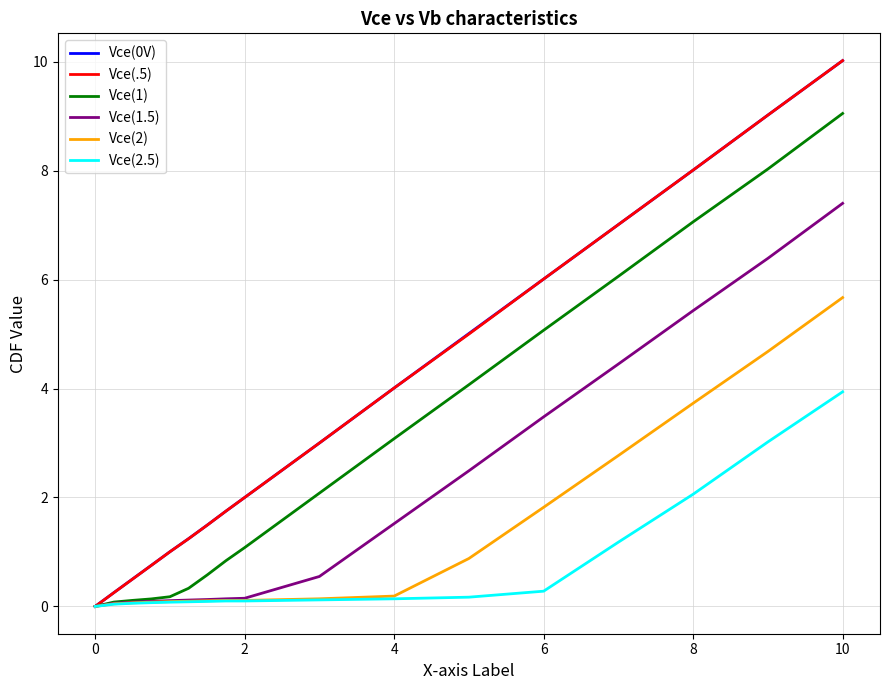

What is the highest value of the Vce(2.5) series?

3.9